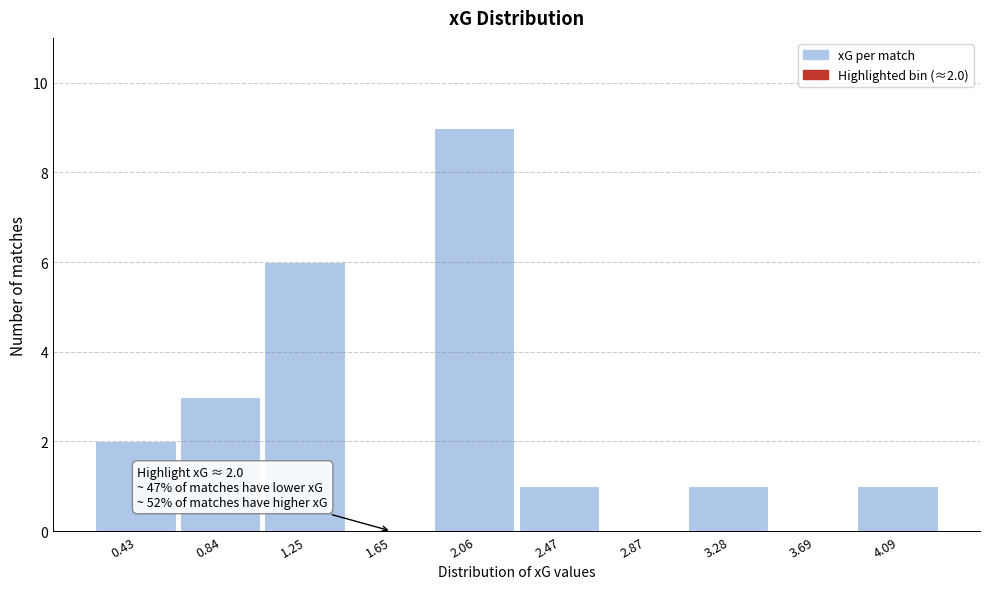

Reading left to right, what are all the values shown in this chart?

0.43=2	0.84=3	1.25=6	1.65=0	2.06=9	2.47=1	2.87=0	3.28=1	3.69=0	4.09=1